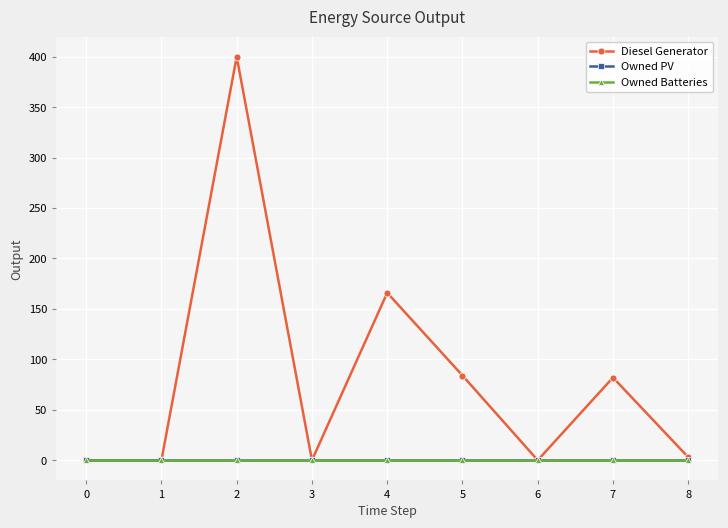

Does the chart display data point markers on the line(s)?

Yes